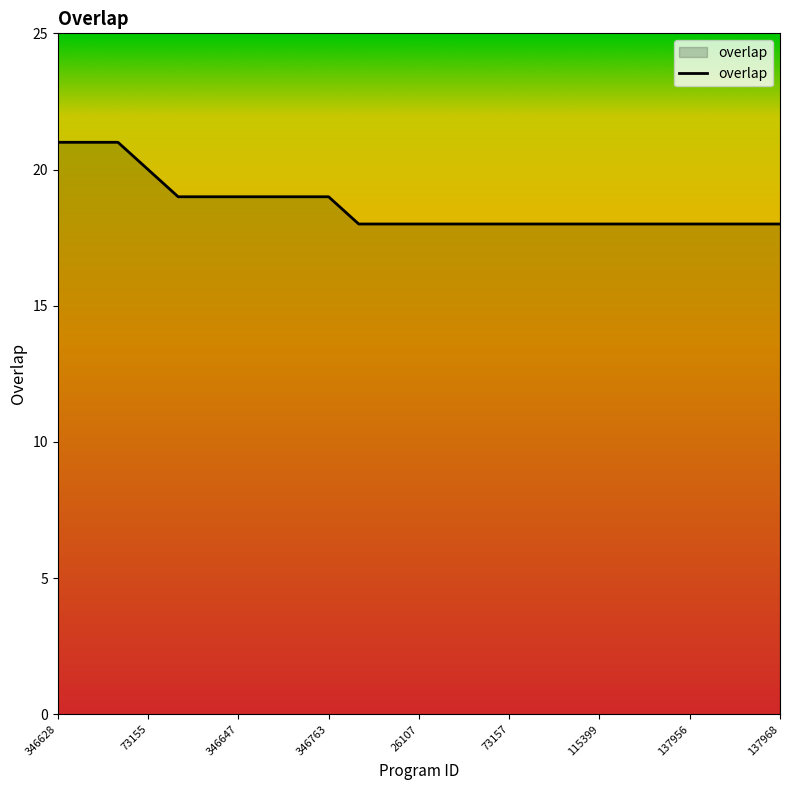

What is the smallest value displayed?

18